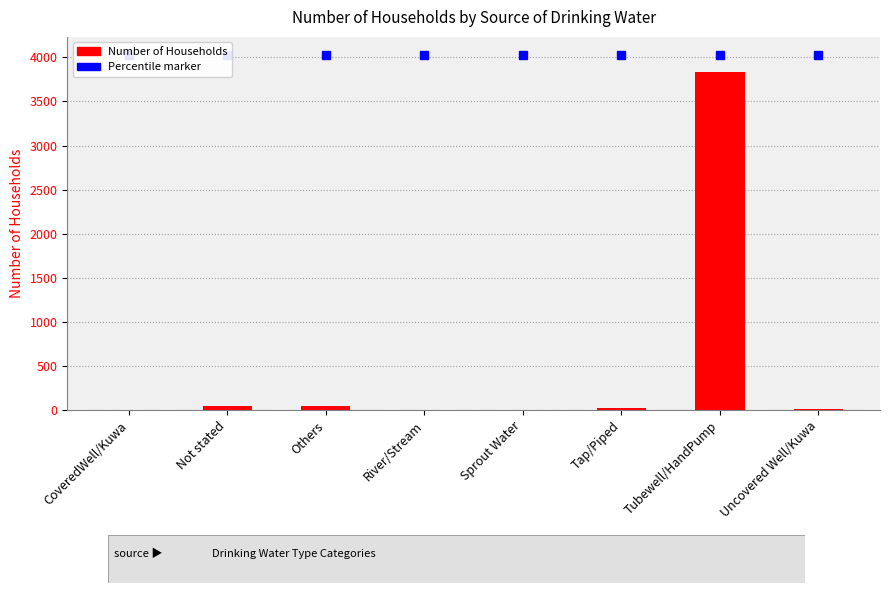

The value at Tubewell/HandPump is 3838. True or false?

True